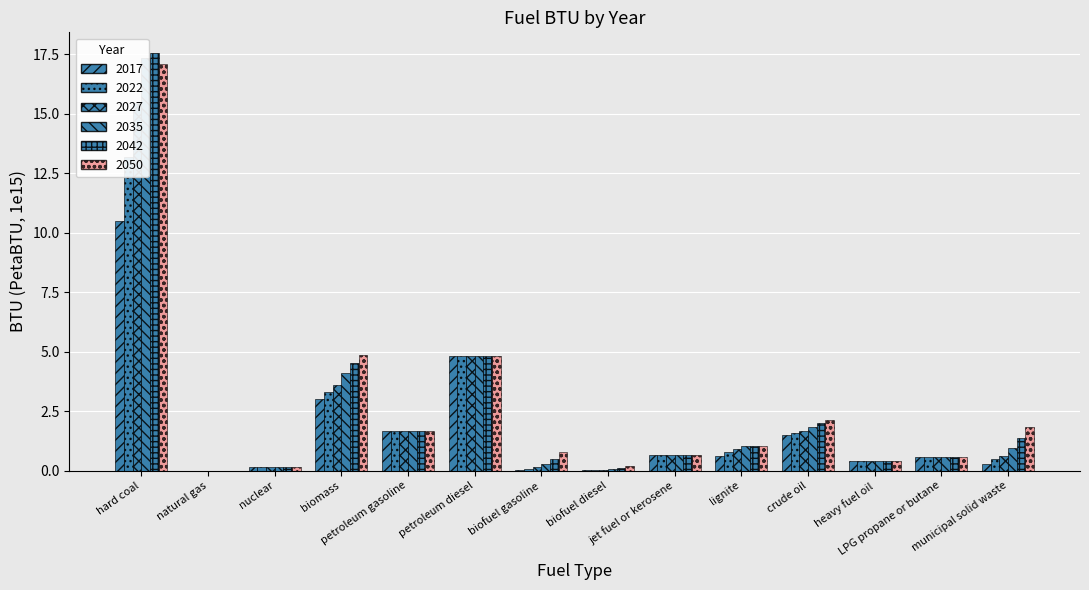

Which series has the largest total across all categories?

2050